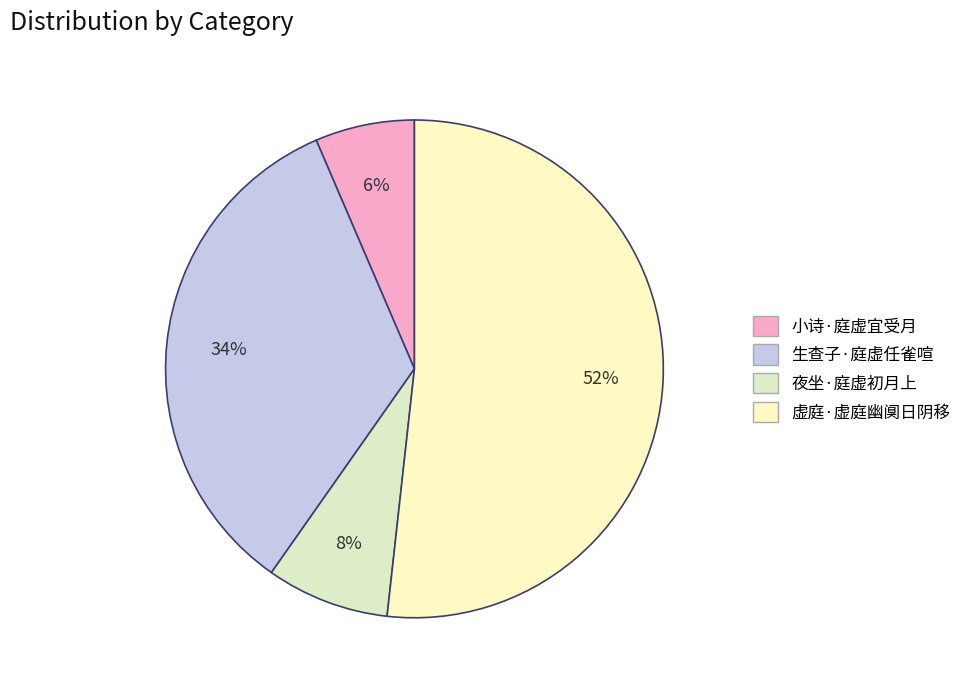

To the nearest percent, what percentage of the pie is 小诗·庭虚宜受月?

6%